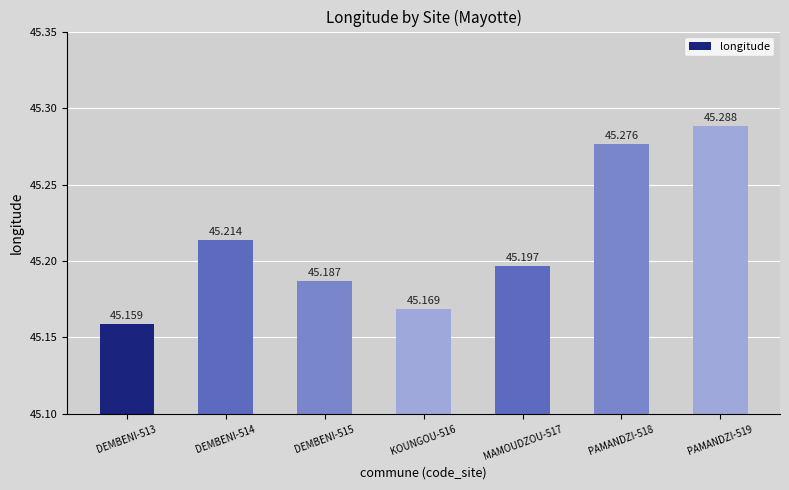

How many values are between 45 and 46?

7